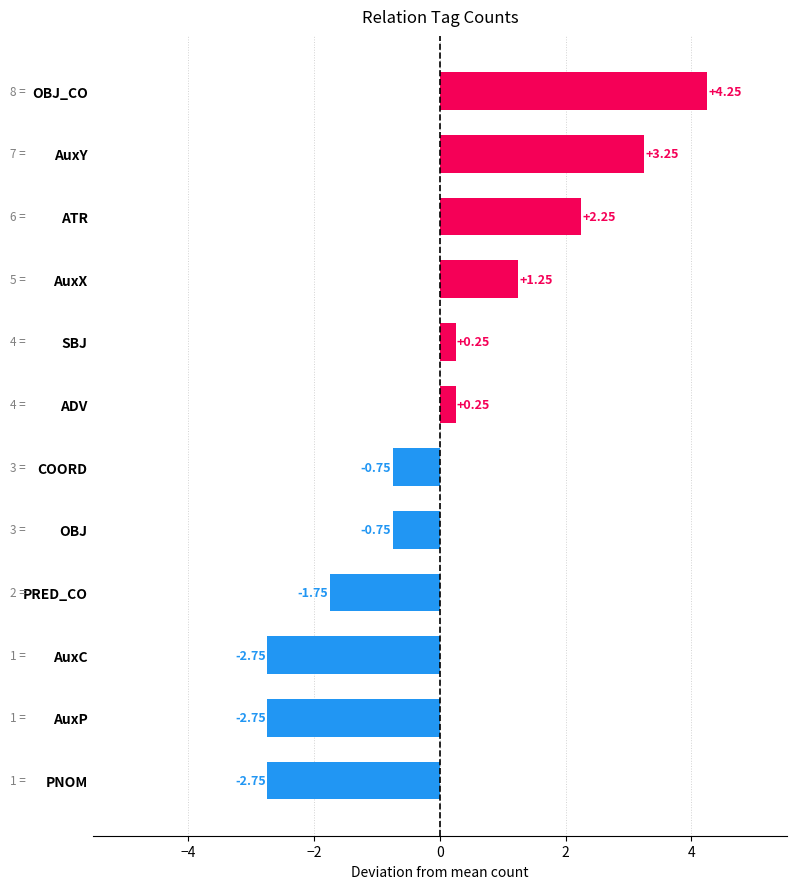

How many categories are shown in the chart?

12